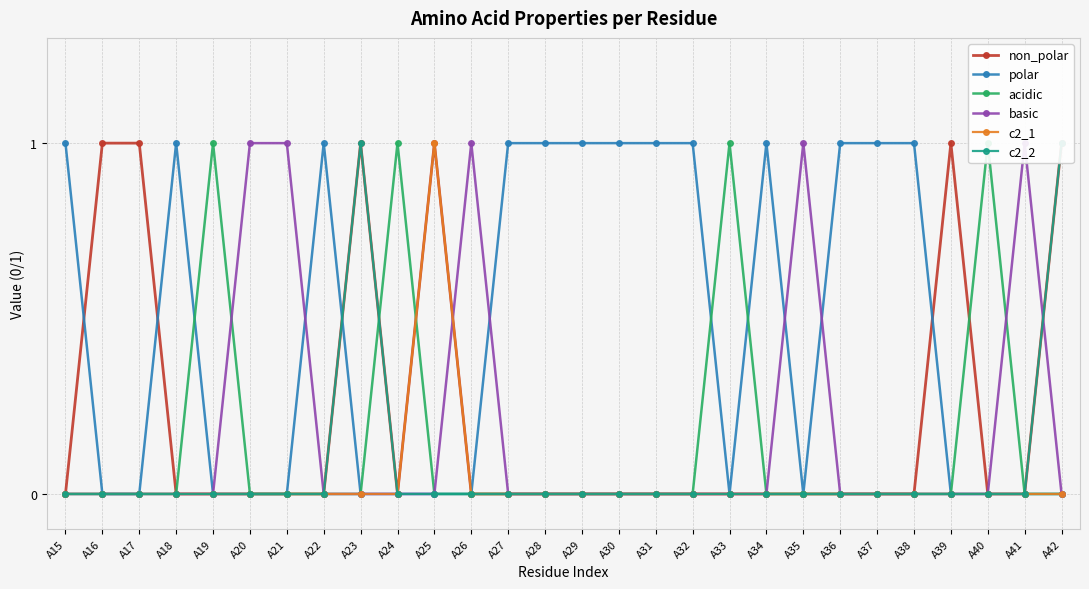

The polar series shows -1 at A17. True or false?

False